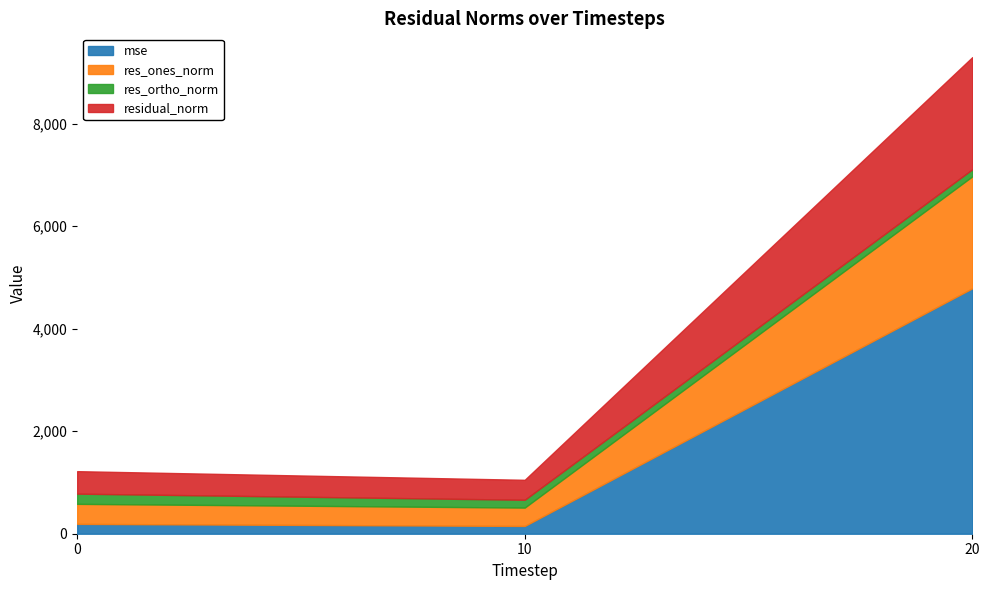

Which series has the largest range (max minus min)?

mse